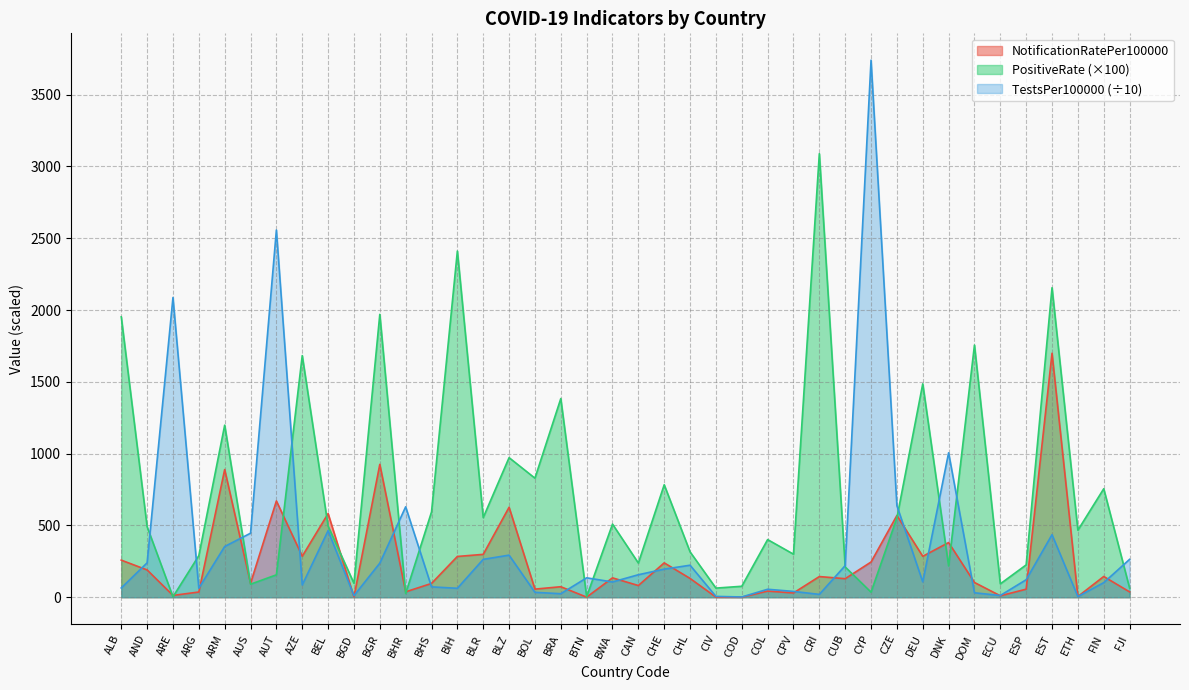

At which category does the chart reach its peak across all series?

CYP